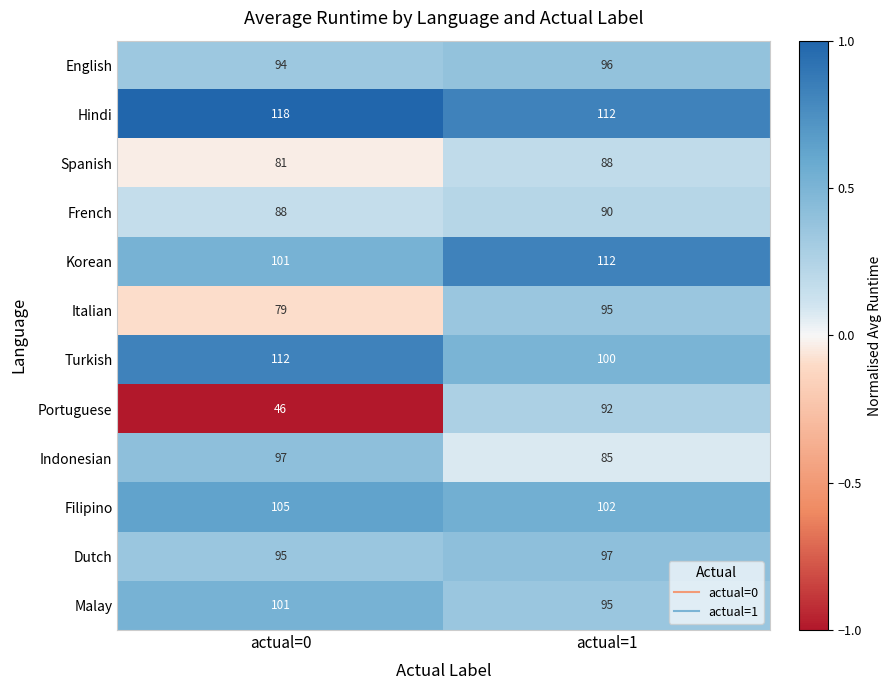

Which series has the widest spread of values?

Portuguese